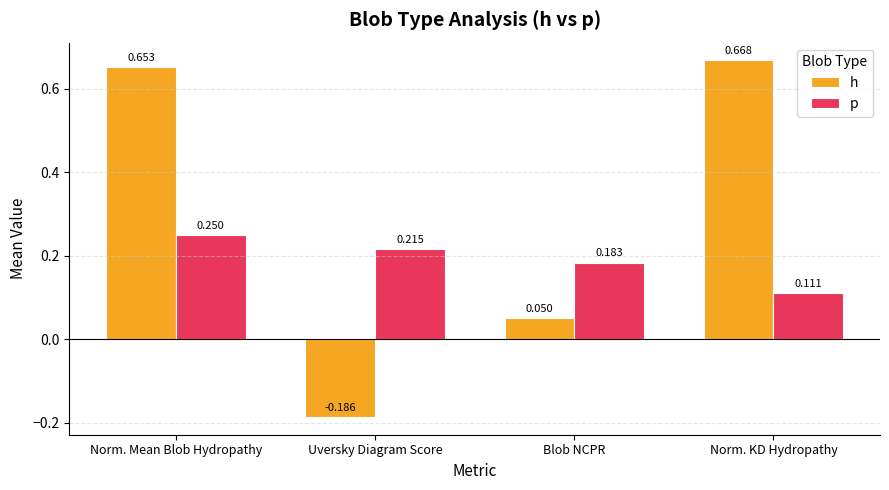

What is the sum of the p values at Uversky Diagram Score and Blob NCPR?

0.4